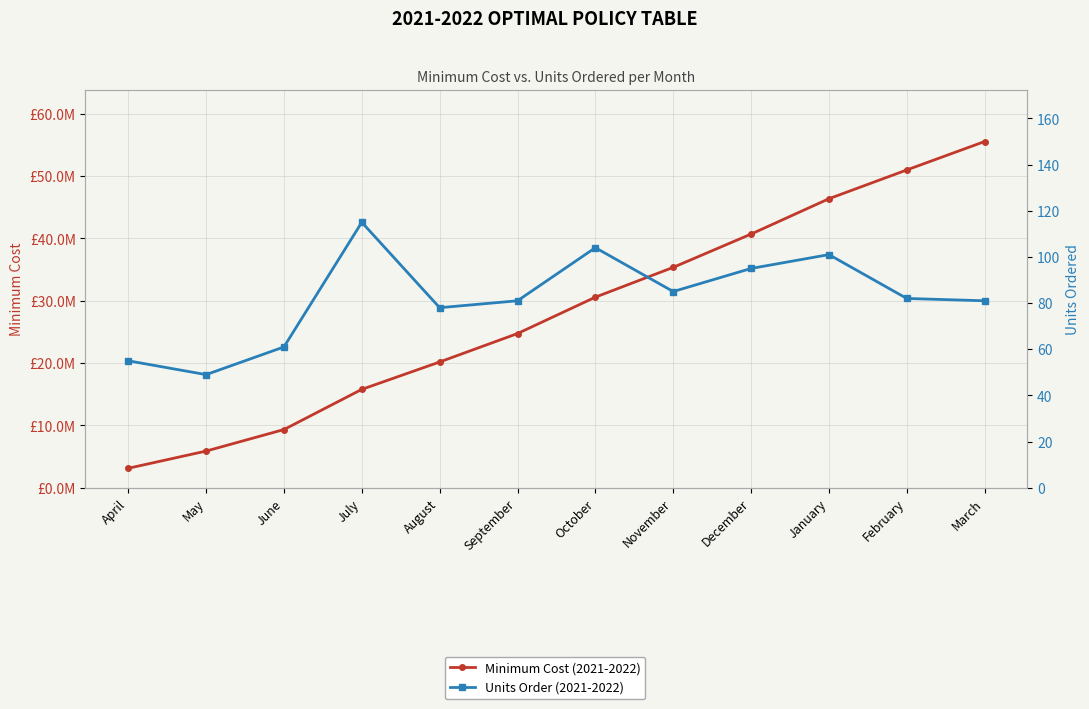

What is the spread (max minus min) of values at August?

20169903.2